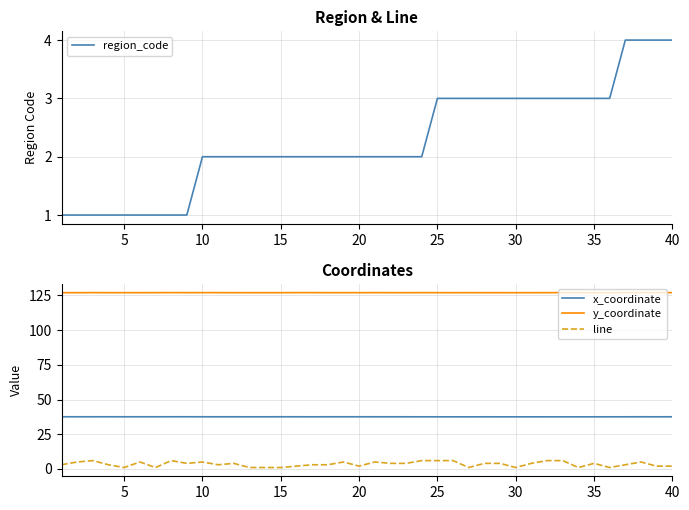

Which series has the widest spread of values?

line